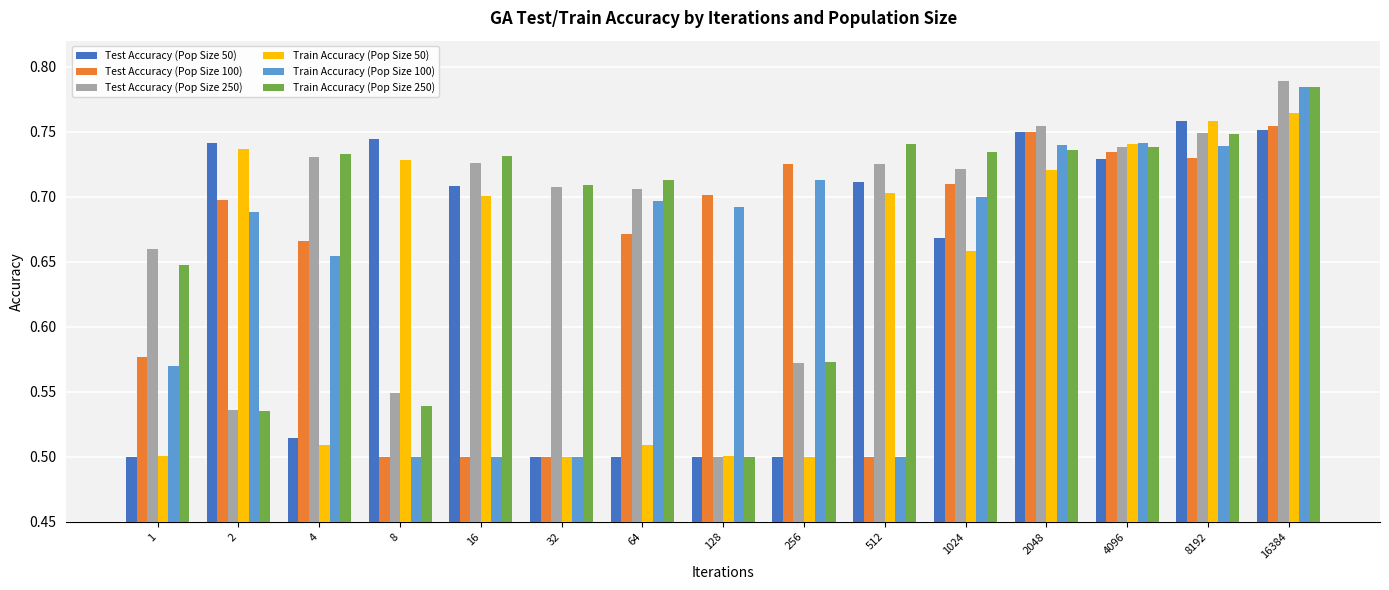

At how many categories does at least one series exceed 0?

15